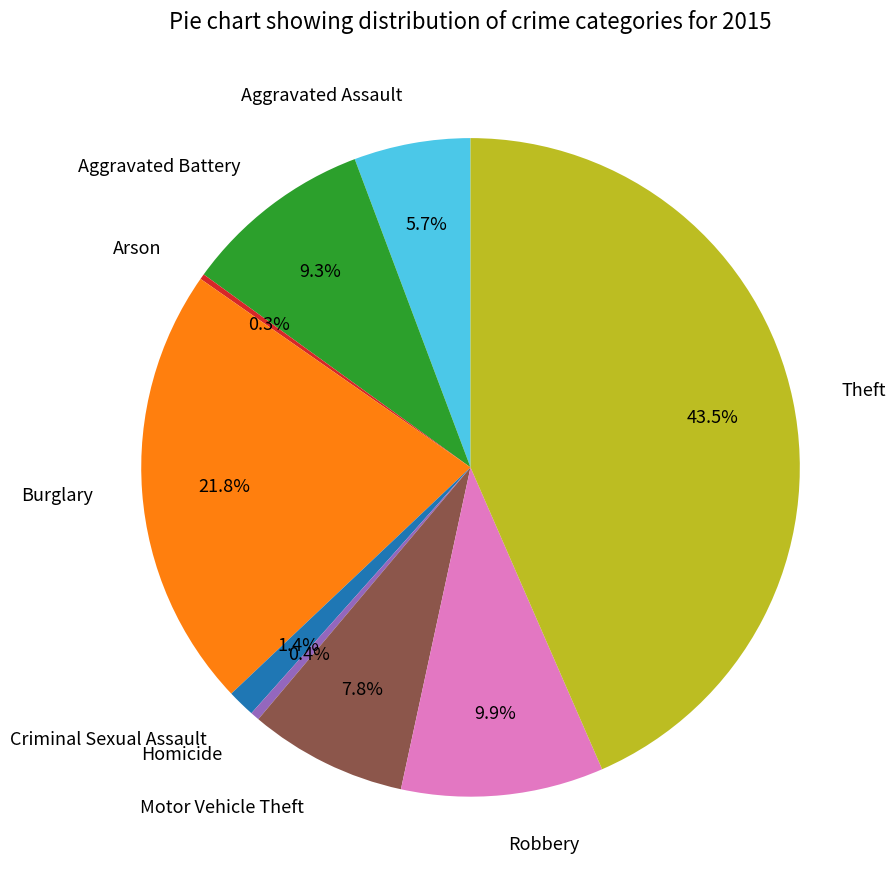

To the nearest percent, what is the difference between the largest and smallest slice percentages?

43%